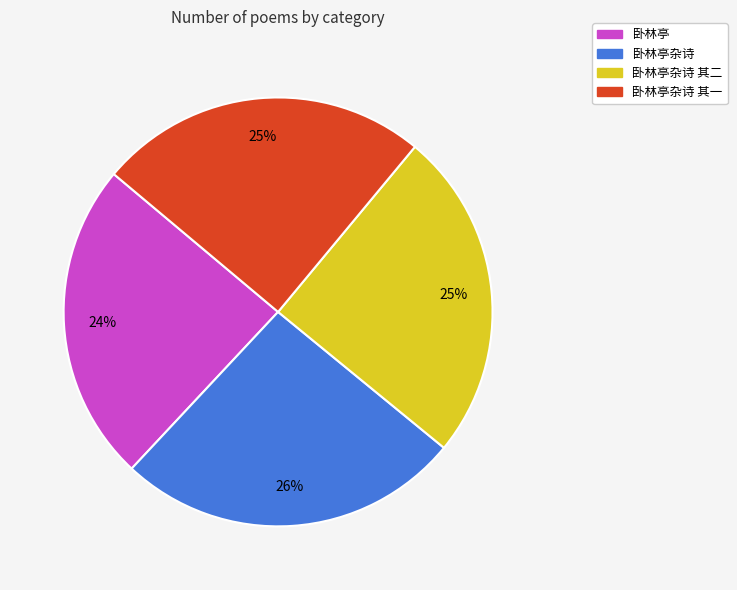

Count the number of slices in the pie.

4